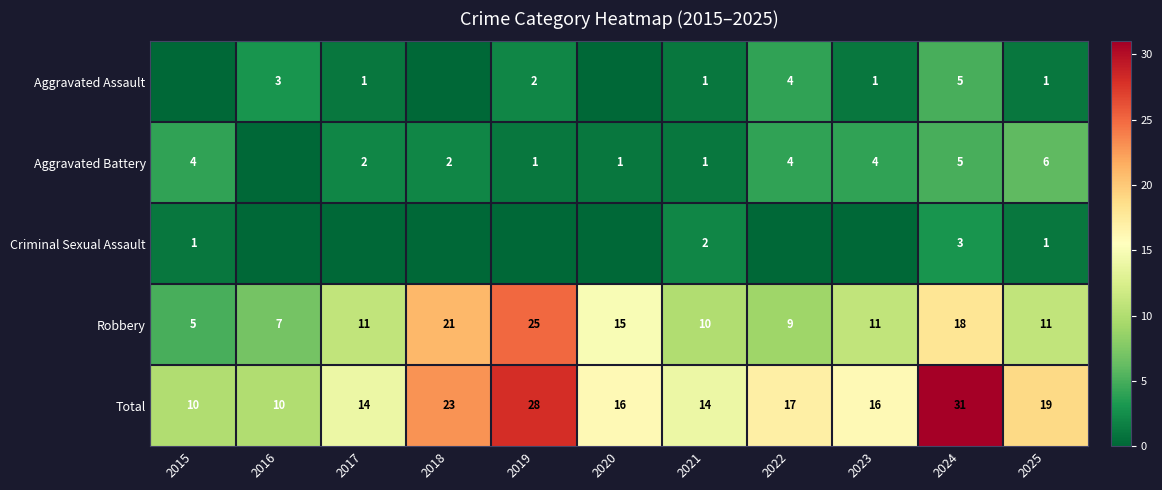

What is the difference between the maximum and second lowest values in the Robbery series?

18